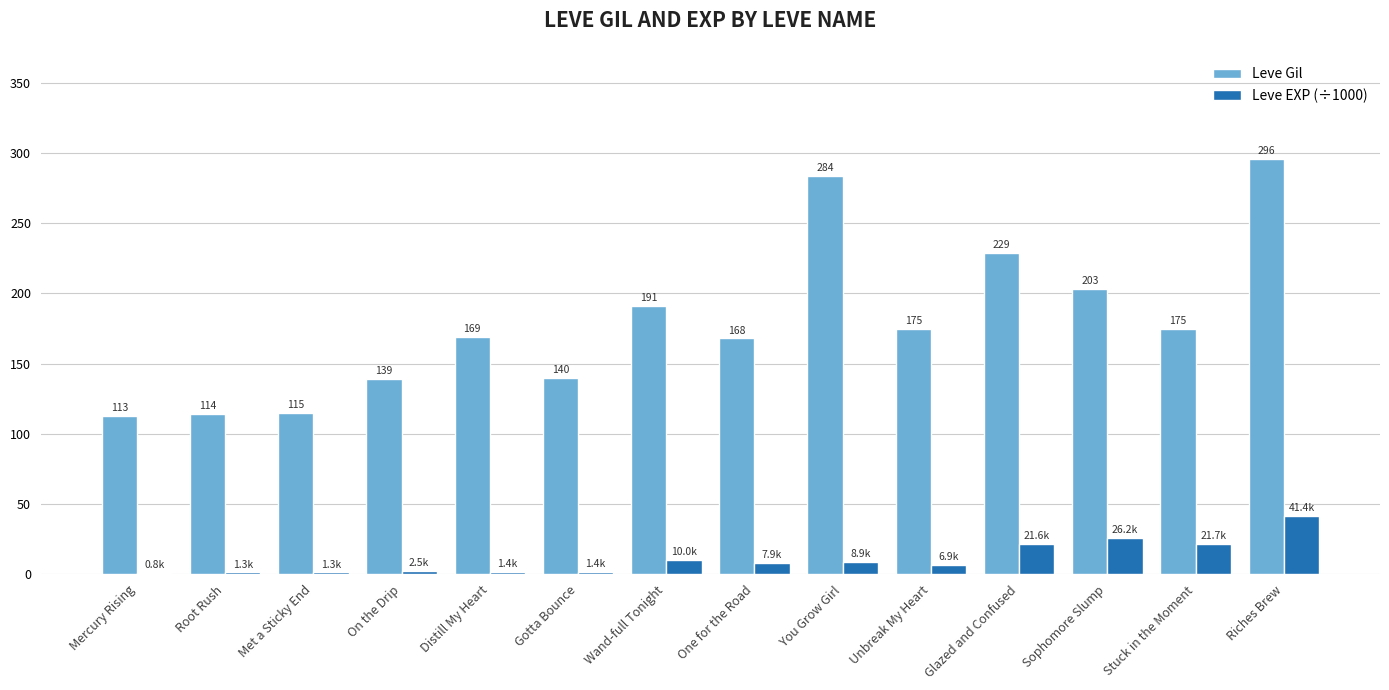

Which series has the largest range (max minus min)?

Leve Gil